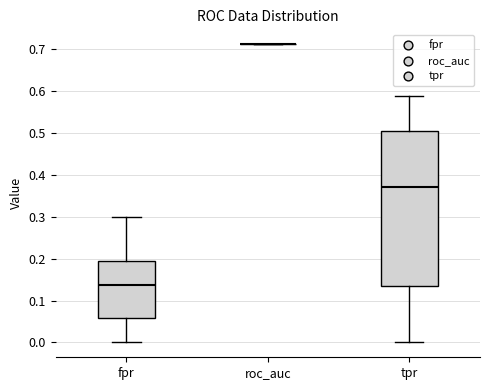

Which box is the tallest, from its lower edge to its upper edge?

tpr